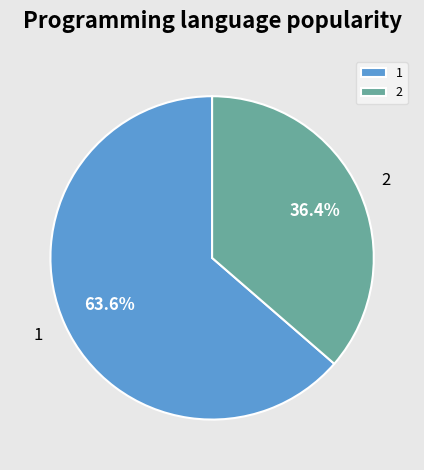

Which category accounts for the majority?

1